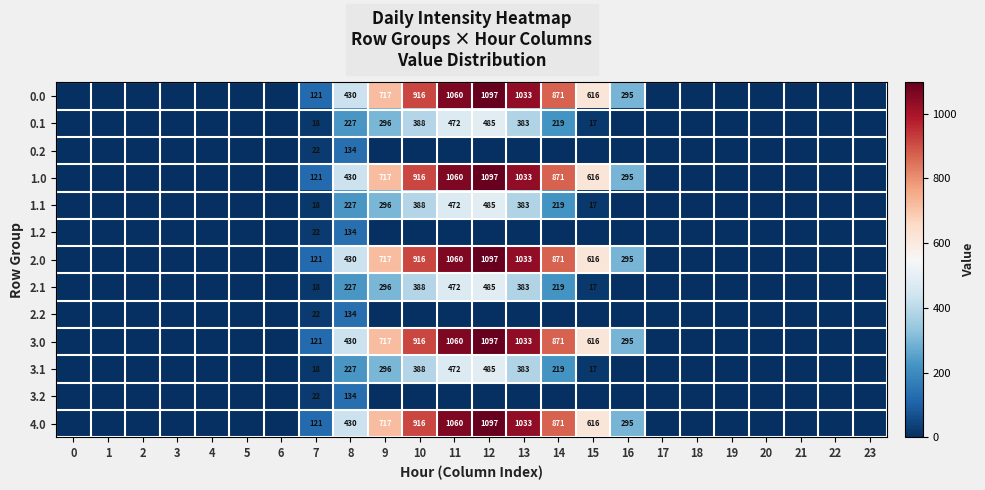

True or false: 3.1 has a value of 7 at 15.

False